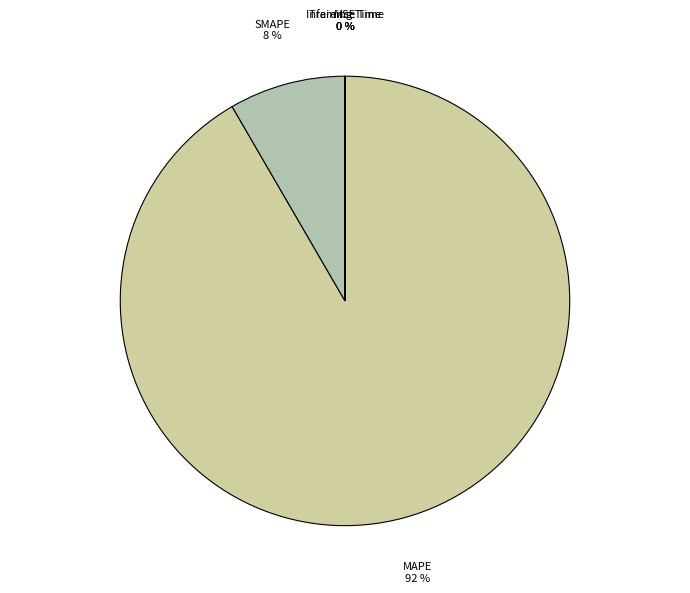

To the nearest percent, what portion does SMAPE represent?

8%